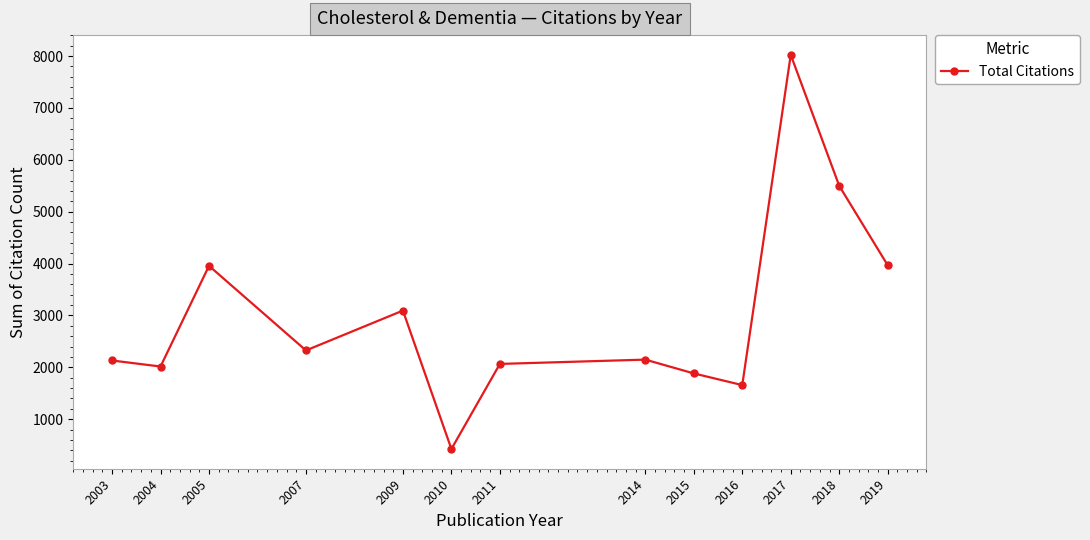

How many interior local peaks (higher than both neighbors) does the data have?

4